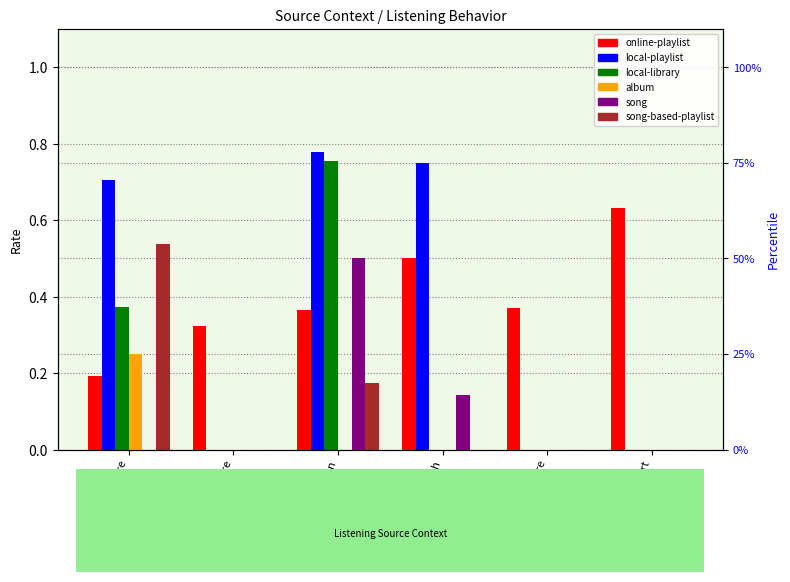

How many groups of bars are there?

6